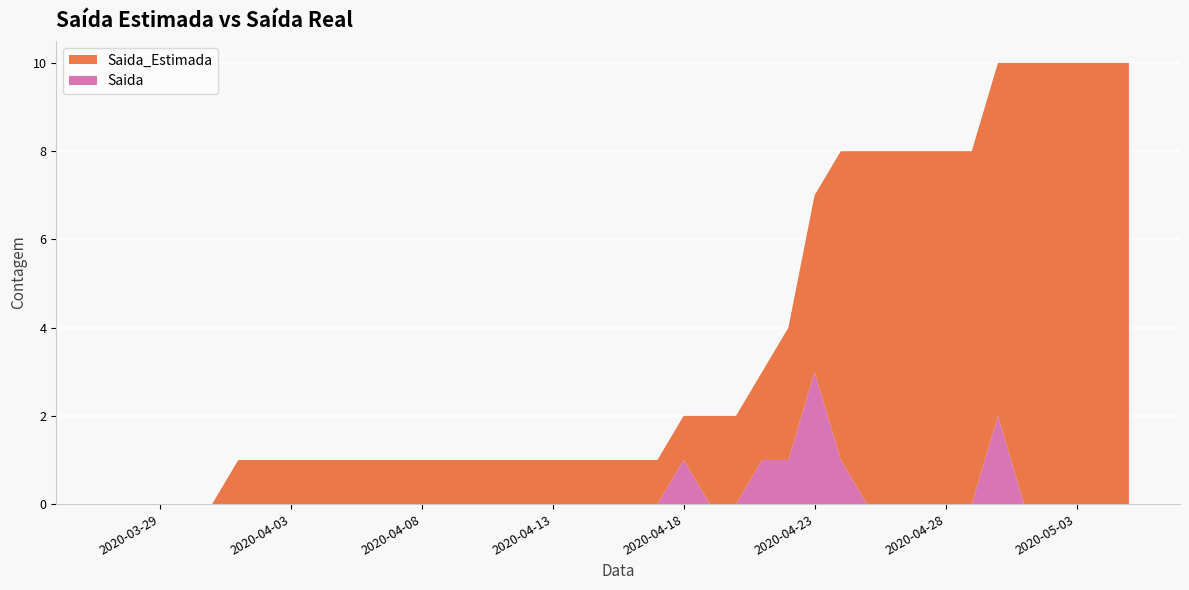

What is the highest value of the Saida series?

3